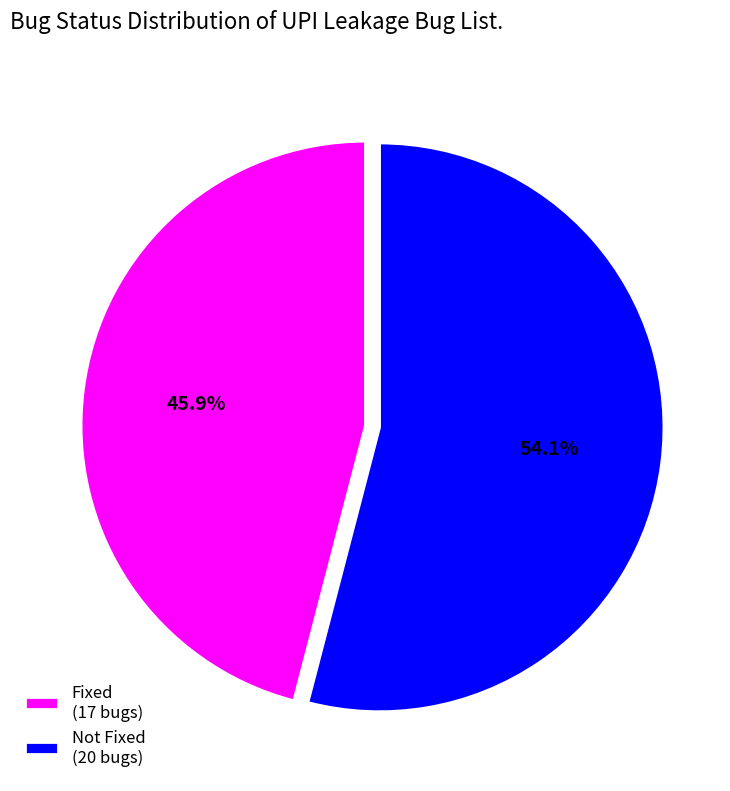

What is the smallest slice in the pie chart?

Fixed (17 bugs)